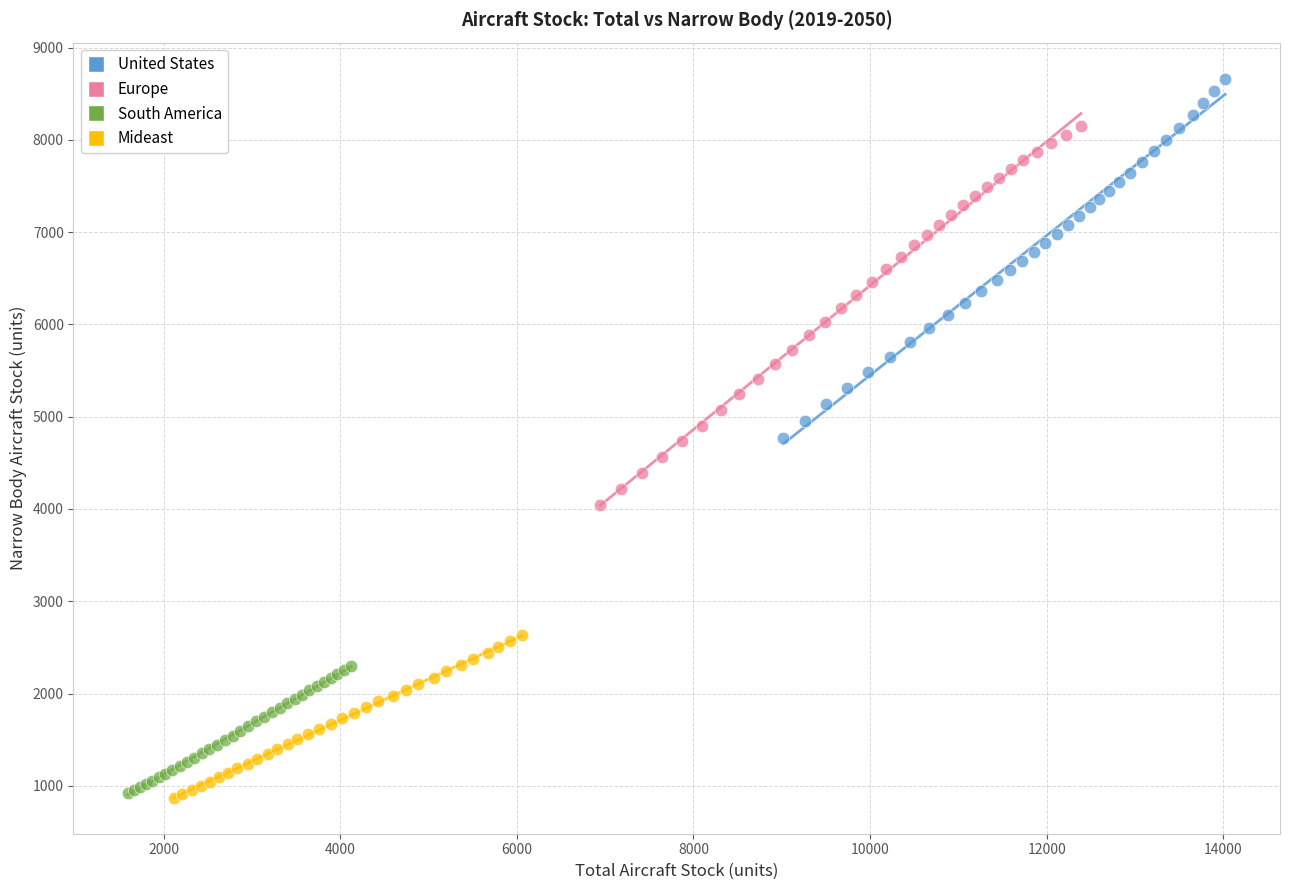

Which series has the widest spread of Y values?

Europe